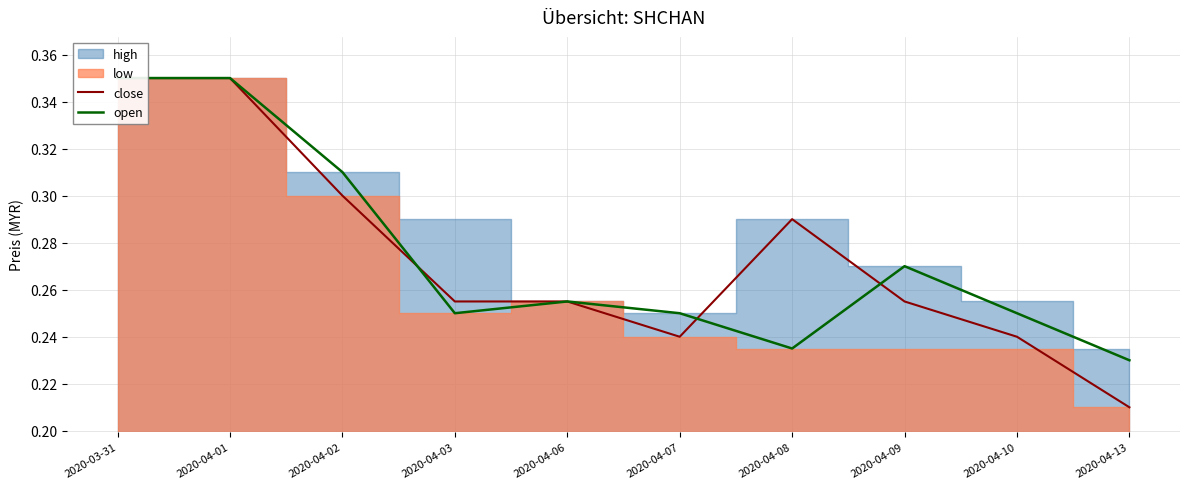

What position from the right is 2020-03-31?

10